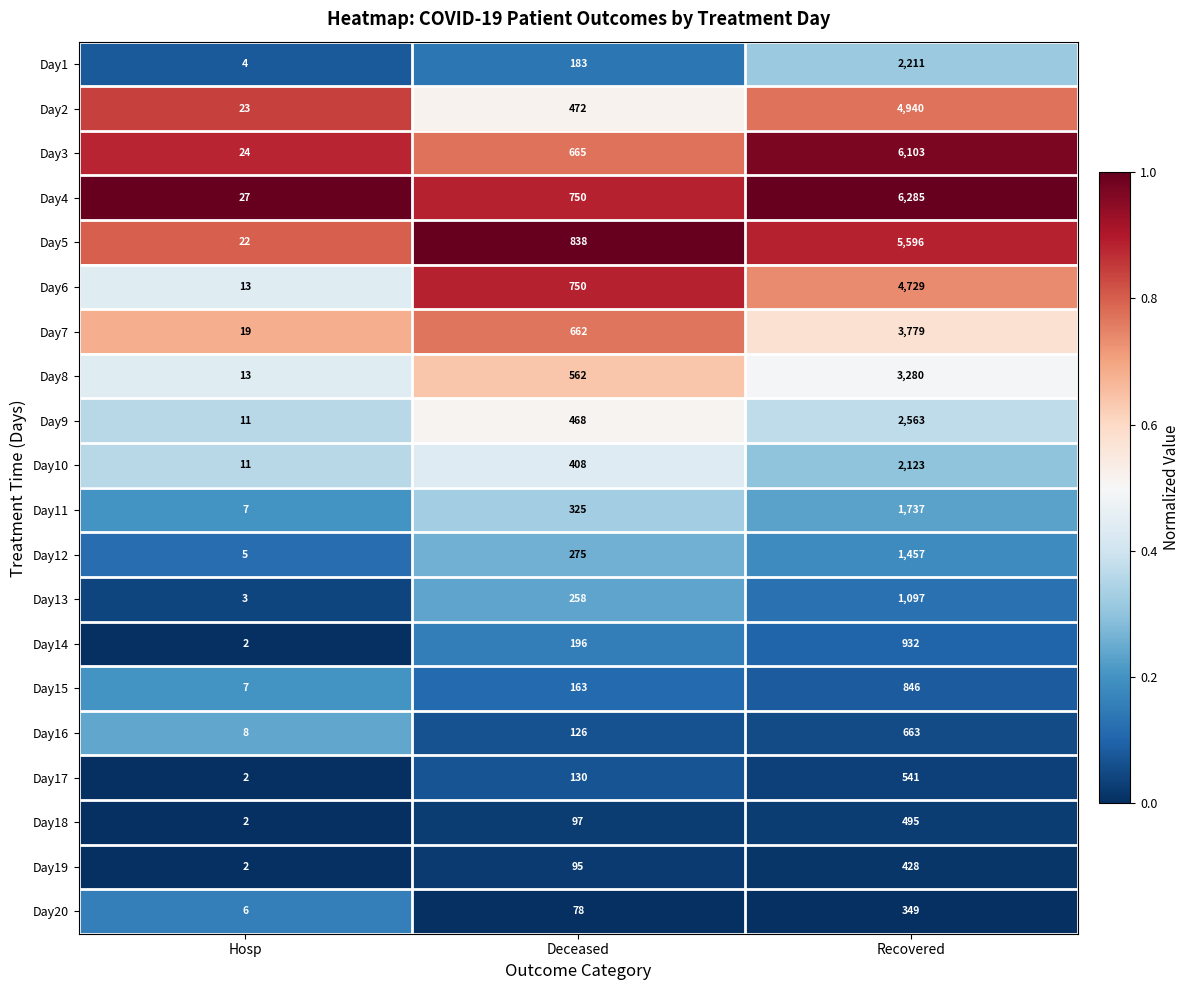

At which label is Day18 closest to 248?

Deceased